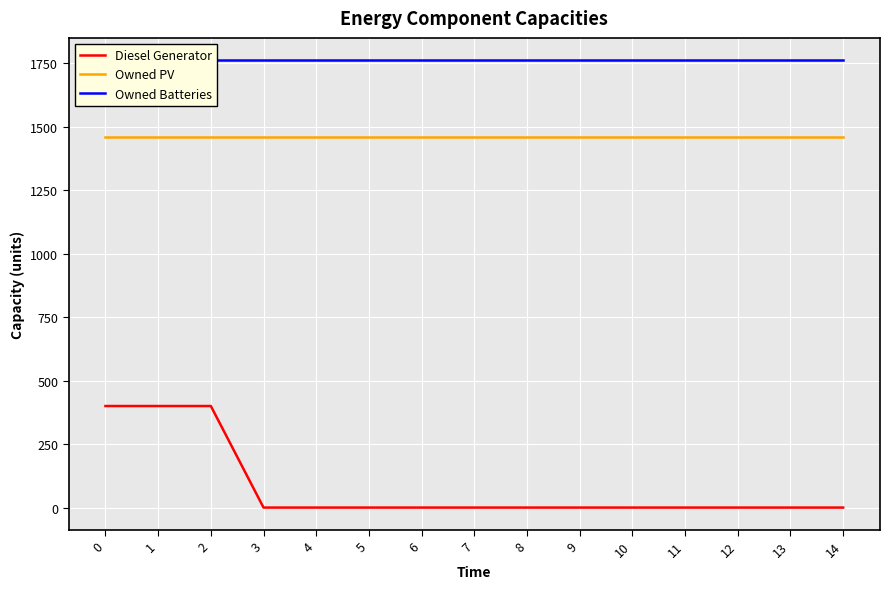

Reading right to left, what are all the values shown in this chart?

Diesel Generator: 14=0	13=0	12=0	11=0	10=0	9=0	8=0	7=0	6=0	5=0	4=0	3=0	2=400	1=400	0=400
Owned PV: 14=1461	13=1461	12=1461	11=1461	10=1461	9=1461	8=1461	7=1461	6=1461	5=1461	4=1461	3=1461	2=1461	1=1461	0=1461
Owned Batteries: 14=1762	13=1762	12=1762	11=1762	10=1762	9=1762	8=1762	7=1762	6=1762	5=1762	4=1762	3=1762	2=1762	1=1762	0=1762